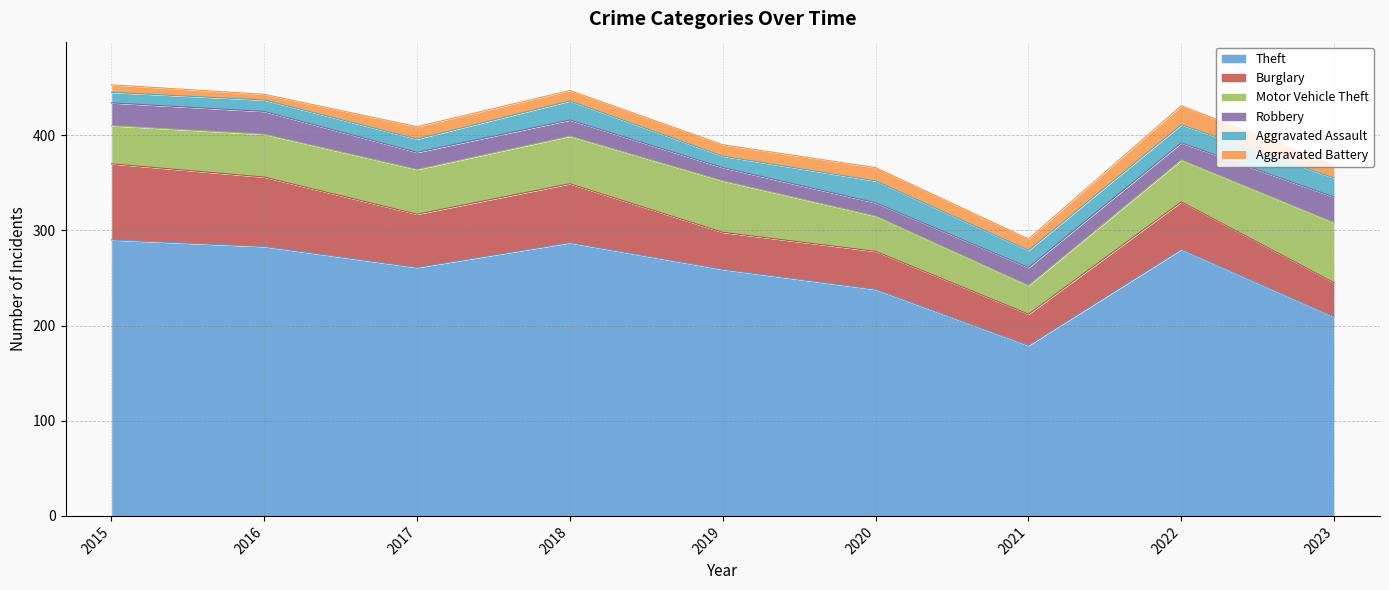

Read the Motor Vehicle Theft value at 2022, to the nearest 10.

40